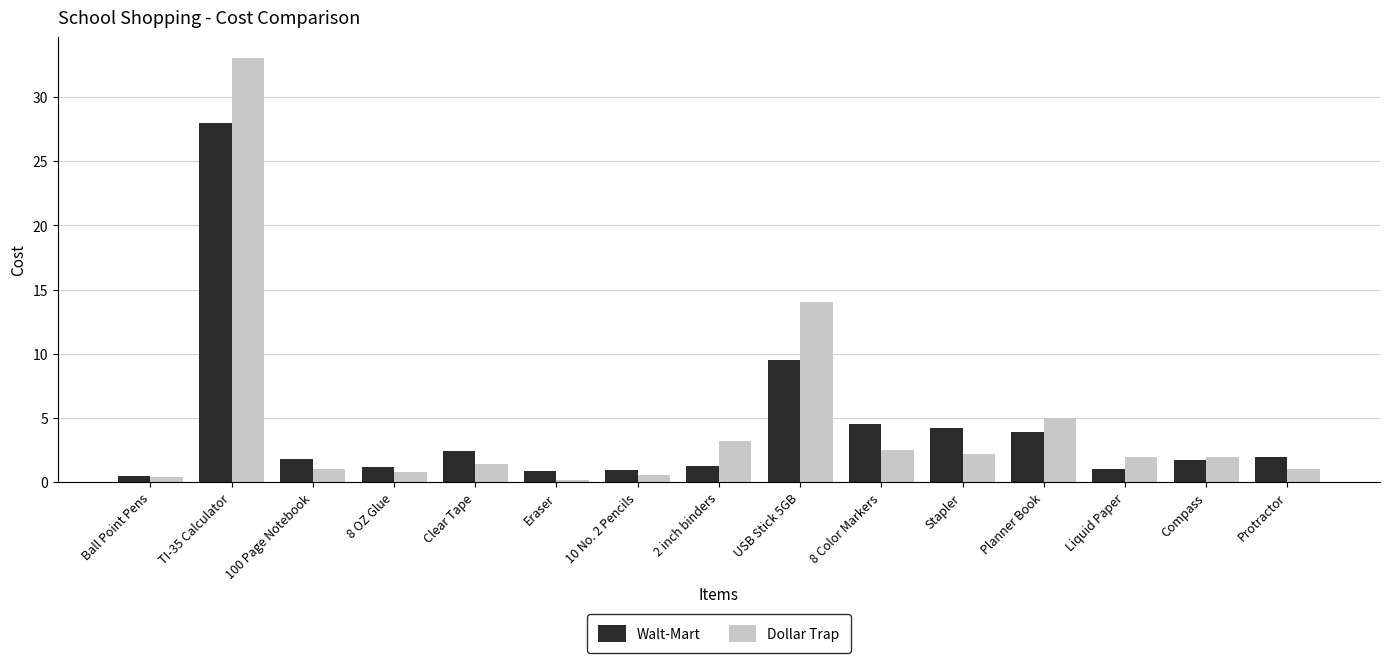

What is the difference between the second highest and minimum values in the Walt-Mart series?

9.0